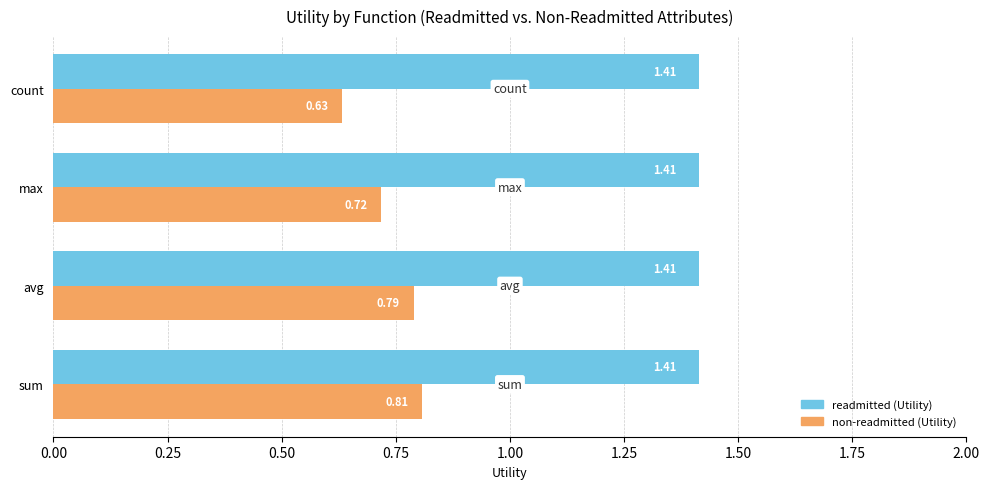

List the labels in order of non-readmitted (Utility) value, smallest first.

count, max, avg, sum